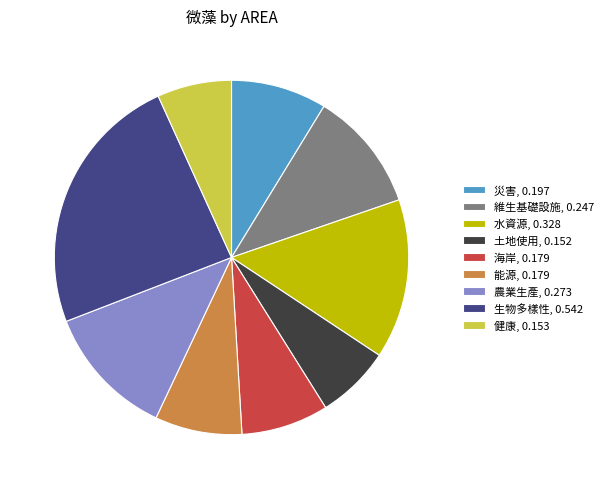

Combined, do 維生基礎設施 and 能源 account for over 50%?

No